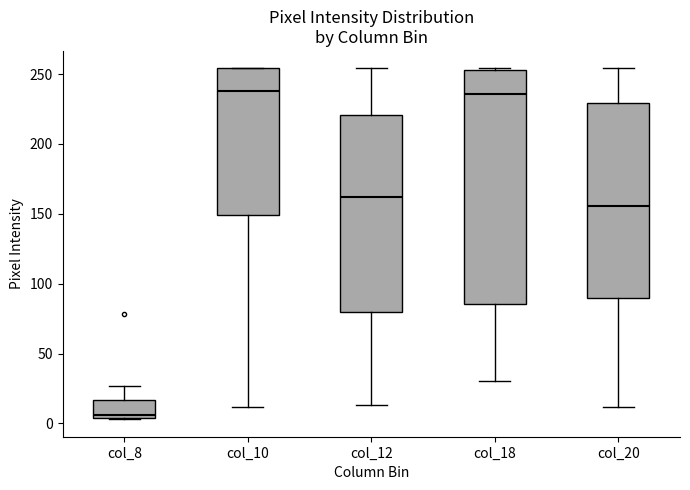

Which box is the tallest, from its lower edge to its upper edge?

col_18